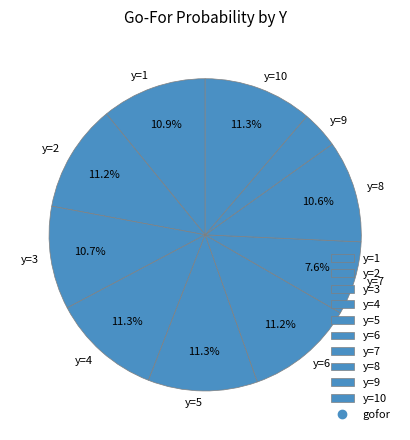

The y=9 slice represents 12% of the pie. True or false?

False